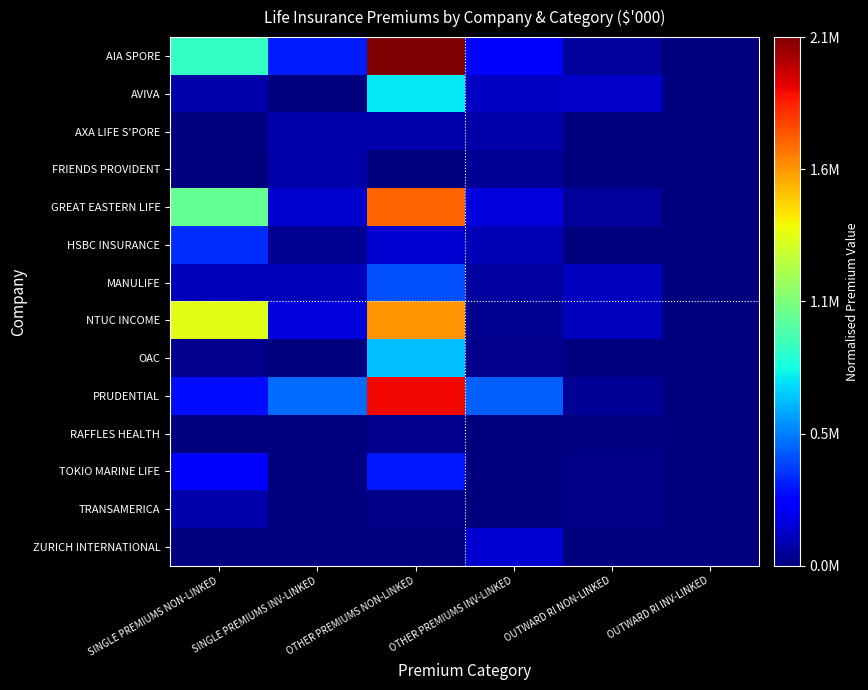

Reading right to left, transcribe all the data shown in this chart.

AIA SPORE: OUTWARD RI INV-LINKED=0.0	OUTWARD RI NON-LINKED=0.0	OTHER PREMIUMS INV-LINKED=0.1	OTHER PREMIUMS NON-LINKED=1.0	SINGLE PREMIUMS INV-LINKED=0.2	SINGLE PREMIUMS NON-LINKED=0.4
AVIVA: OUTWARD RI INV-LINKED=0.0	OUTWARD RI NON-LINKED=0.1	OTHER PREMIUMS INV-LINKED=0.1	OTHER PREMIUMS NON-LINKED=0.4	SINGLE PREMIUMS INV-LINKED=0.0	SINGLE PREMIUMS NON-LINKED=0.0
AXA LIFE S'PORE: OUTWARD RI INV-LINKED=0.0	OUTWARD RI NON-LINKED=0.0	OTHER PREMIUMS INV-LINKED=0.0	OTHER PREMIUMS NON-LINKED=0.0	SINGLE PREMIUMS INV-LINKED=0.0	SINGLE PREMIUMS NON-LINKED=0.0
FRIENDS PROVIDENT: OUTWARD RI INV-LINKED=0.0	OUTWARD RI NON-LINKED=0.0	OTHER PREMIUMS INV-LINKED=0.0	OTHER PREMIUMS NON-LINKED=0.0	SINGLE PREMIUMS INV-LINKED=0.0	SINGLE PREMIUMS NON-LINKED=0.0
GREAT EASTERN LIFE: OUTWARD RI INV-LINKED=0.0	OUTWARD RI NON-LINKED=0.0	OTHER PREMIUMS INV-LINKED=0.1	OTHER PREMIUMS NON-LINKED=0.8	SINGLE PREMIUMS INV-LINKED=0.1	SINGLE PREMIUMS NON-LINKED=0.5
HSBC INSURANCE: OUTWARD RI INV-LINKED=0.0	OUTWARD RI NON-LINKED=0.0	OTHER PREMIUMS INV-LINKED=0.0	OTHER PREMIUMS NON-LINKED=0.1	SINGLE PREMIUMS INV-LINKED=0.0	SINGLE PREMIUMS NON-LINKED=0.2
MANULIFE: OUTWARD RI INV-LINKED=0.0	OUTWARD RI NON-LINKED=0.1	OTHER PREMIUMS INV-LINKED=0.0	OTHER PREMIUMS NON-LINKED=0.2	SINGLE PREMIUMS INV-LINKED=0.1	SINGLE PREMIUMS NON-LINKED=0.1
NTUC INCOME: OUTWARD RI INV-LINKED=0.0	OUTWARD RI NON-LINKED=0.1	OTHER PREMIUMS INV-LINKED=0.0	OTHER PREMIUMS NON-LINKED=0.8	SINGLE PREMIUMS INV-LINKED=0.1	SINGLE PREMIUMS NON-LINKED=0.6
OAC: OUTWARD RI INV-LINKED=0.0	OUTWARD RI NON-LINKED=0.0	OTHER PREMIUMS INV-LINKED=0.0	OTHER PREMIUMS NON-LINKED=0.3	SINGLE PREMIUMS INV-LINKED=0.0	SINGLE PREMIUMS NON-LINKED=0.0
PRUDENTIAL: OUTWARD RI INV-LINKED=0.0	OUTWARD RI NON-LINKED=0.0	OTHER PREMIUMS INV-LINKED=0.2	OTHER PREMIUMS NON-LINKED=0.9	SINGLE PREMIUMS INV-LINKED=0.2	SINGLE PREMIUMS NON-LINKED=0.1
RAFFLES HEALTH: OUTWARD RI INV-LINKED=0.0	OUTWARD RI NON-LINKED=0.0	OTHER PREMIUMS INV-LINKED=0.0	OTHER PREMIUMS NON-LINKED=0.0	SINGLE PREMIUMS INV-LINKED=0.0	SINGLE PREMIUMS NON-LINKED=0.0
TOKIO MARINE LIFE: OUTWARD RI INV-LINKED=0.0	OUTWARD RI NON-LINKED=0.0	OTHER PREMIUMS INV-LINKED=0.0	OTHER PREMIUMS NON-LINKED=0.2	SINGLE PREMIUMS INV-LINKED=0.0	SINGLE PREMIUMS NON-LINKED=0.1
TRANSAMERICA: OUTWARD RI INV-LINKED=0.0	OUTWARD RI NON-LINKED=0.0	OTHER PREMIUMS INV-LINKED=0.0	OTHER PREMIUMS NON-LINKED=0.0	SINGLE PREMIUMS INV-LINKED=0.0	SINGLE PREMIUMS NON-LINKED=0.0
ZURICH INTERNATIONAL: OUTWARD RI INV-LINKED=0.0	OUTWARD RI NON-LINKED=0.0	OTHER PREMIUMS INV-LINKED=0.1	OTHER PREMIUMS NON-LINKED=0.0	SINGLE PREMIUMS INV-LINKED=0.0	SINGLE PREMIUMS NON-LINKED=0.0